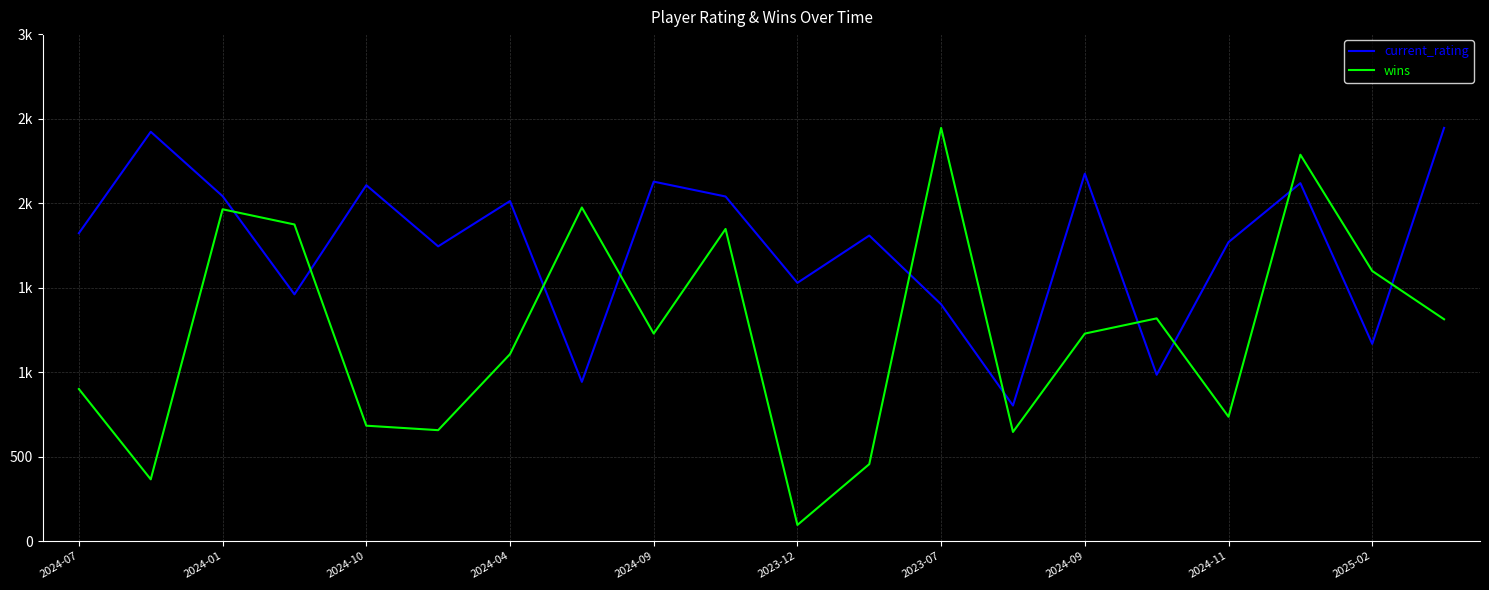

What is the label of the 5th point from the right?

15